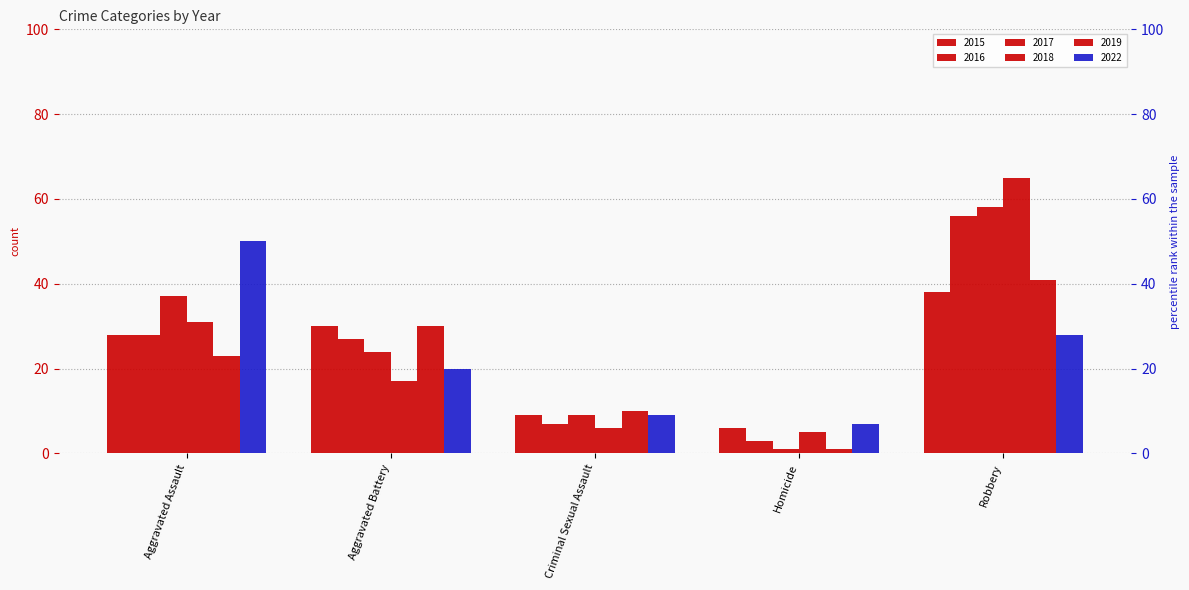

How many categories are shown in the chart?

5